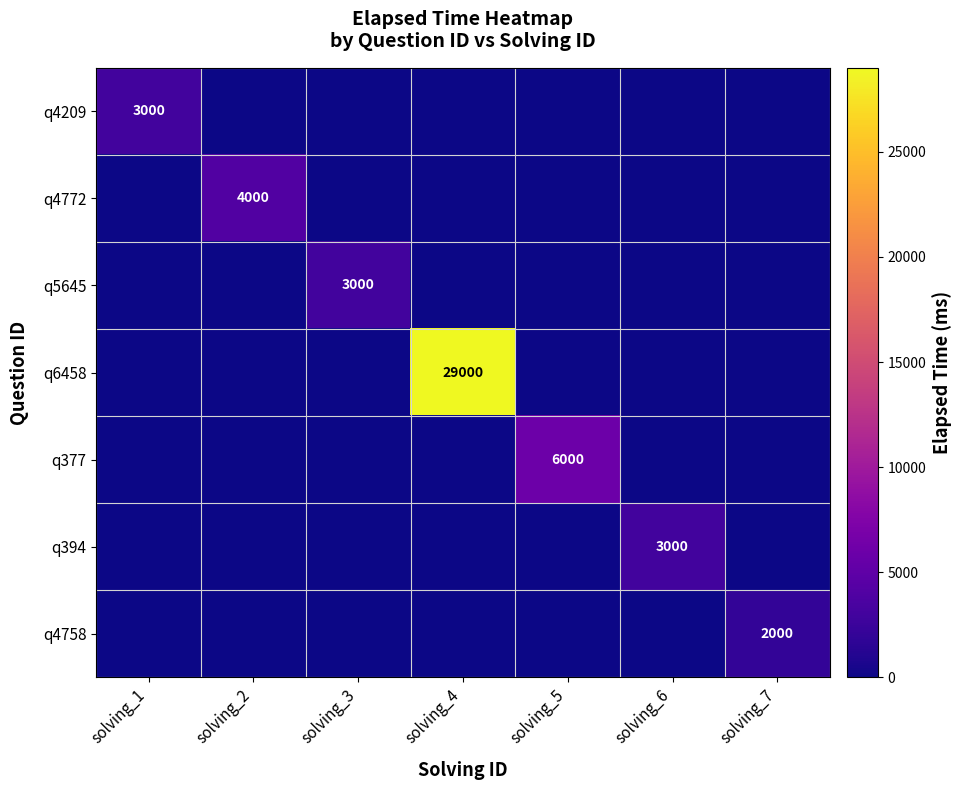

How many distinct data groups are displayed?

7